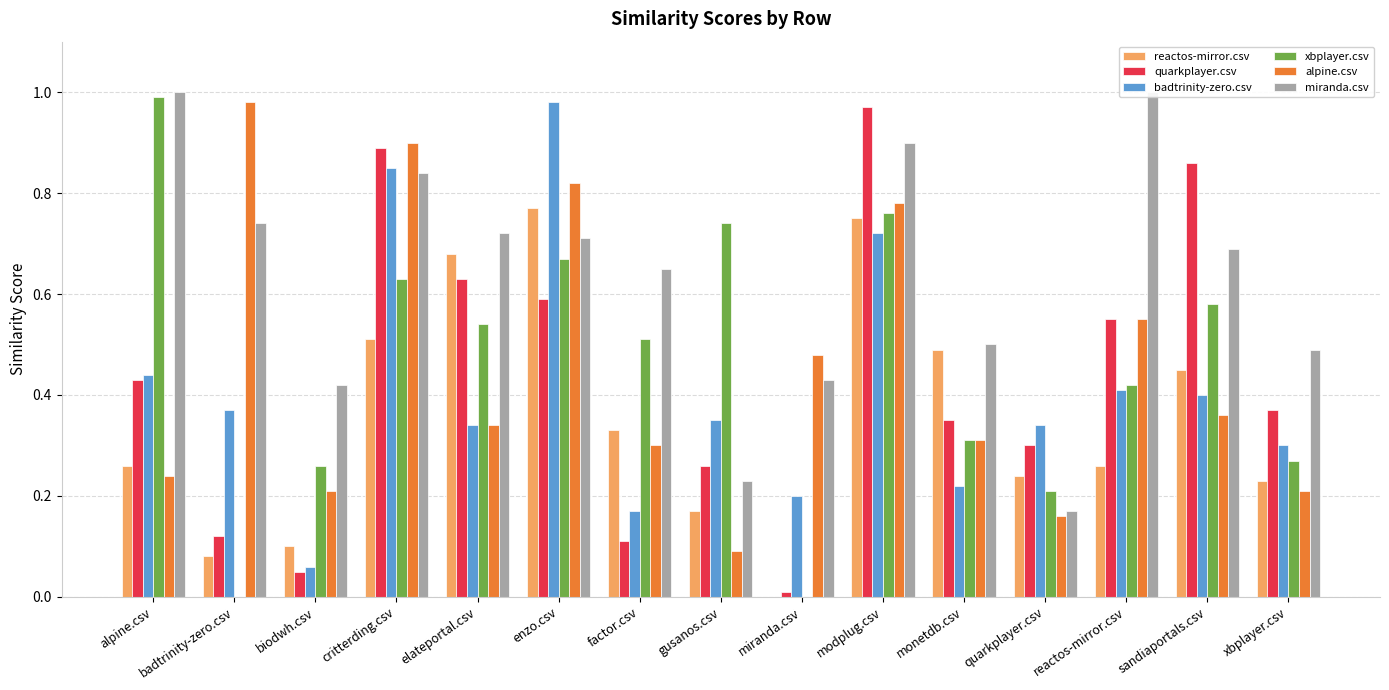

What value does the xbplayer.csv series have at elateportal.csv?

0.5